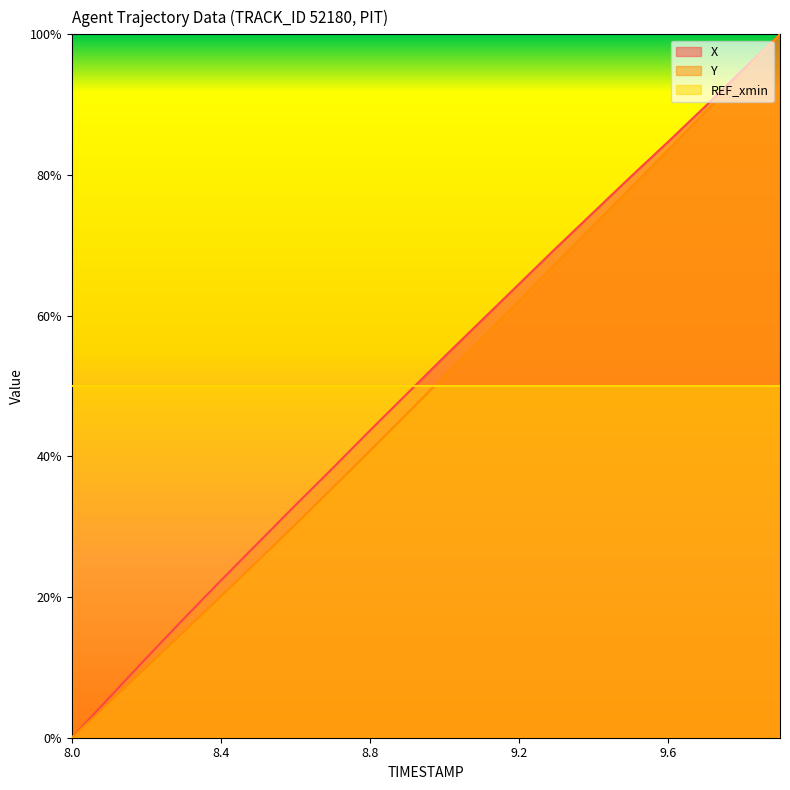

True or false: Y and X cross at least once.

False